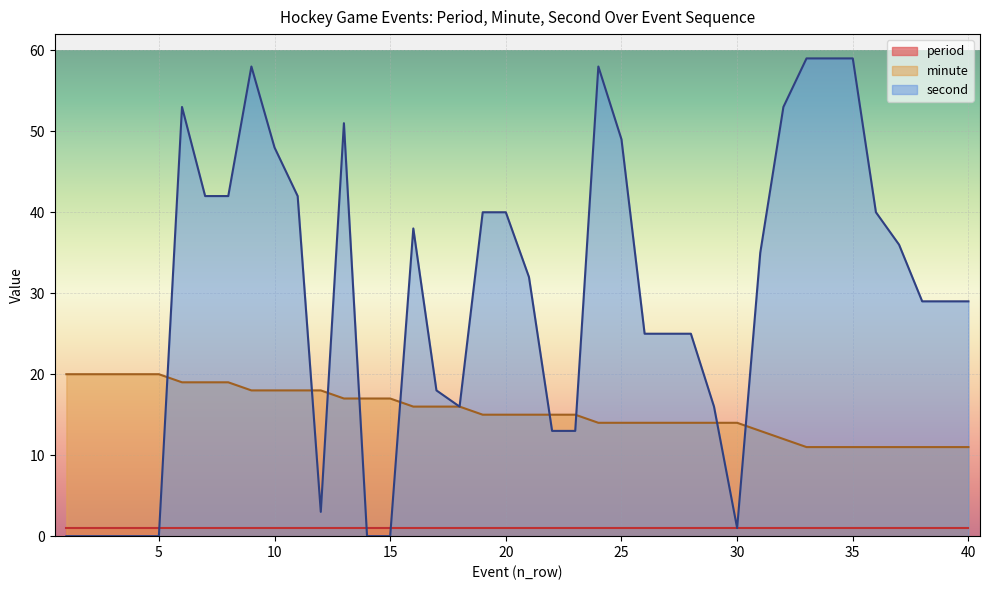

The value of second at 29 is 6. True or false?

False